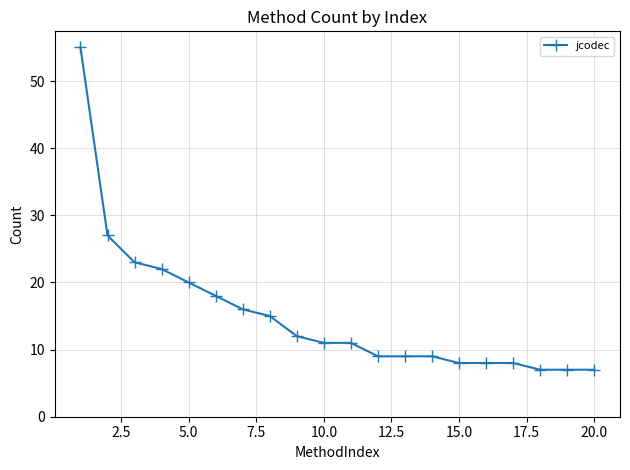

What is the smallest value displayed?

7